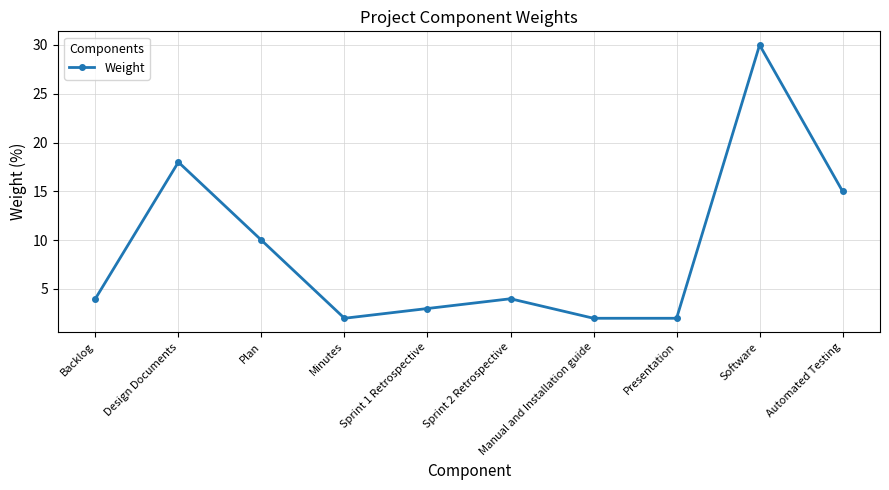

At which category does the chart reach its peak across all series?

Software